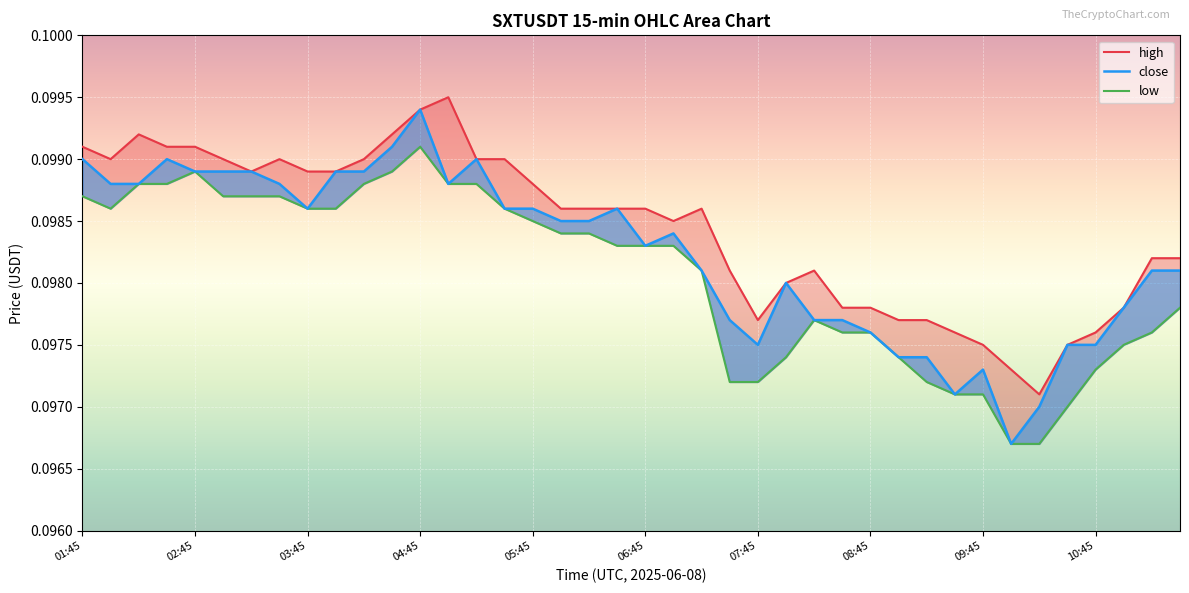

Rank the series by their average value, from lowest to highest.

low, close, high